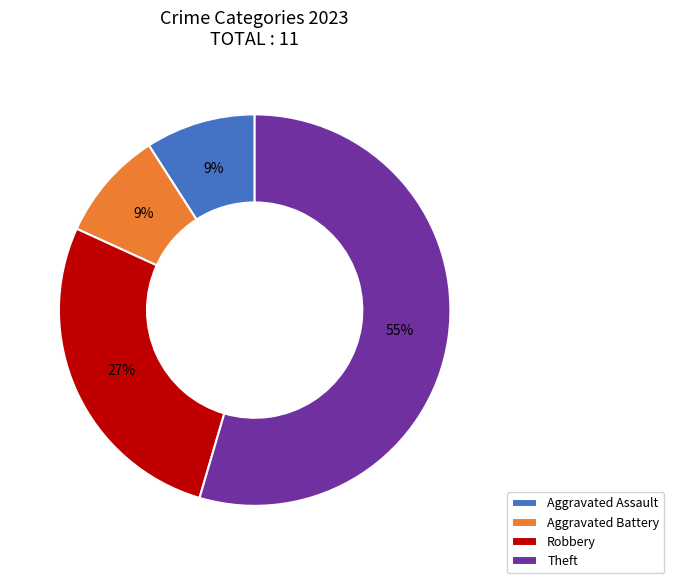

Do Aggravated Assault and Aggravated Battery together represent more than half of the pie?

No